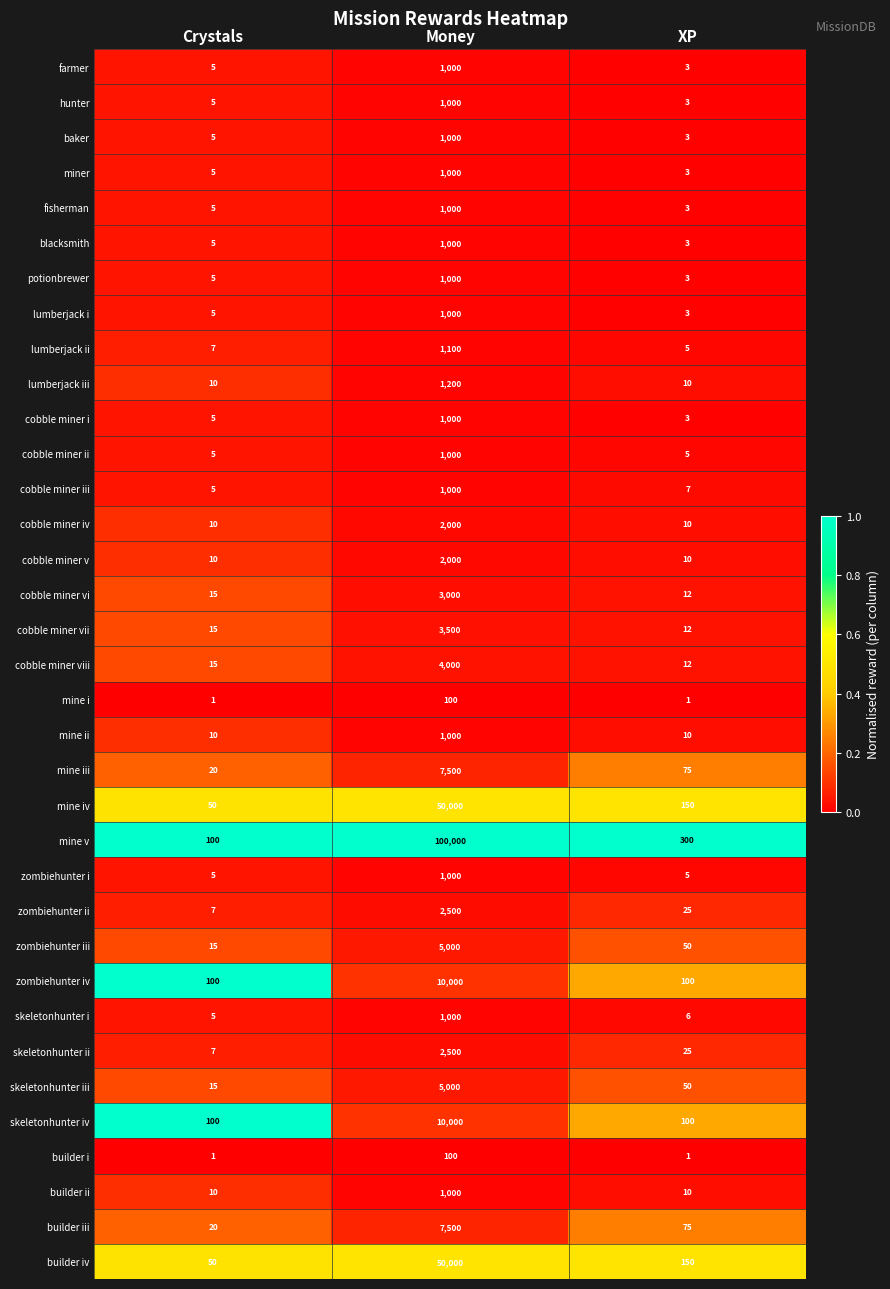

At which category is the sum across all series the highest?

Money